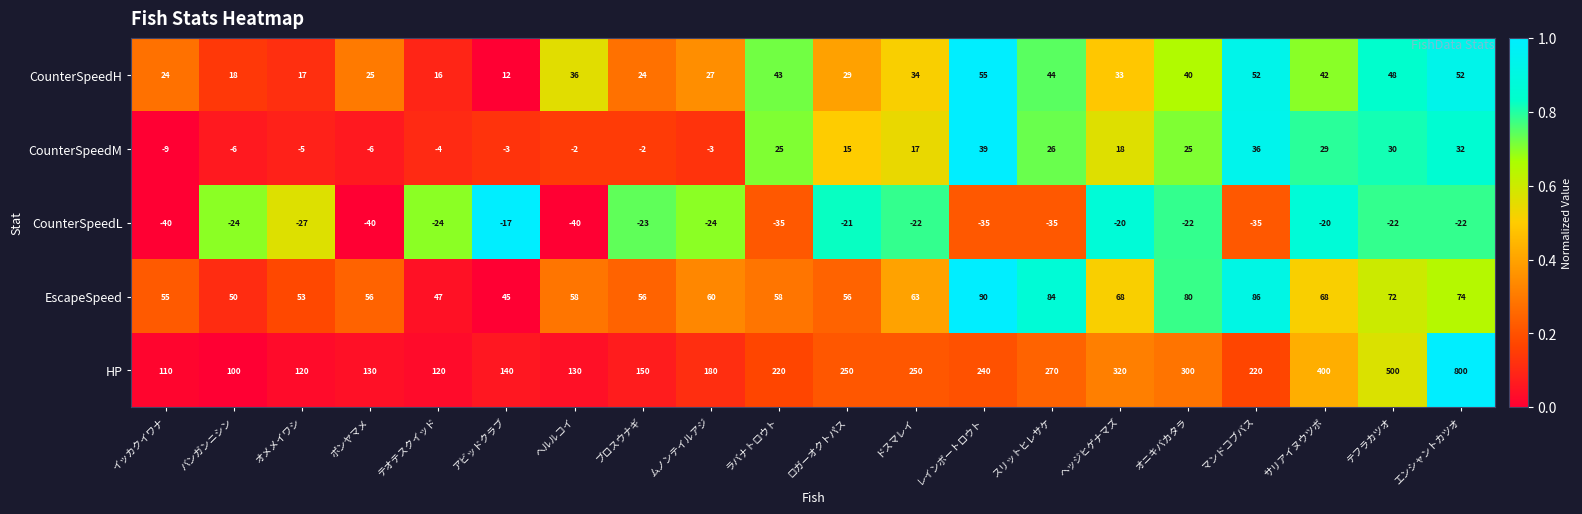

Read the EscapeSpeed value at スリットヒレサケ, to the nearest 10.

80